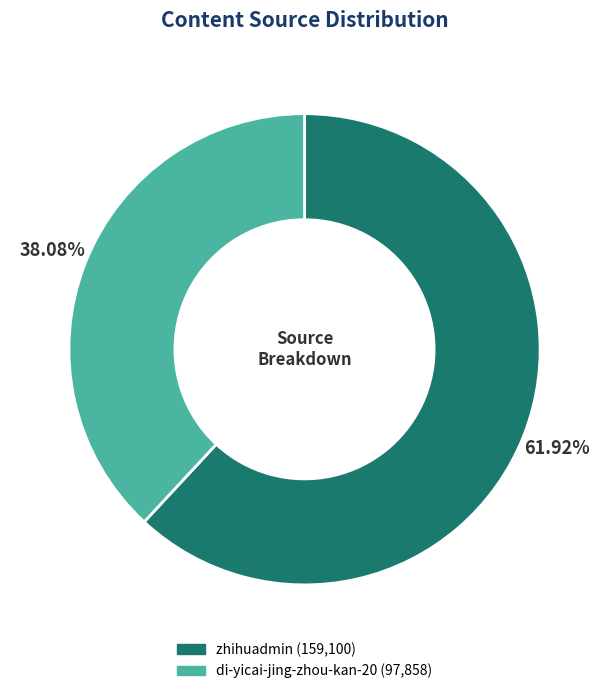

Approximately how many times larger is the value at zhihuadmin compared to di-yicai-jing-zhou-kan-20?

1.6